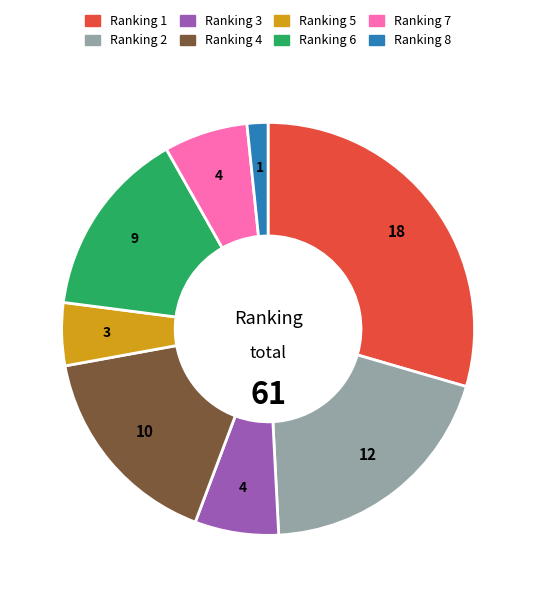

Does Ranking 8 account for over 50% of the chart?

No